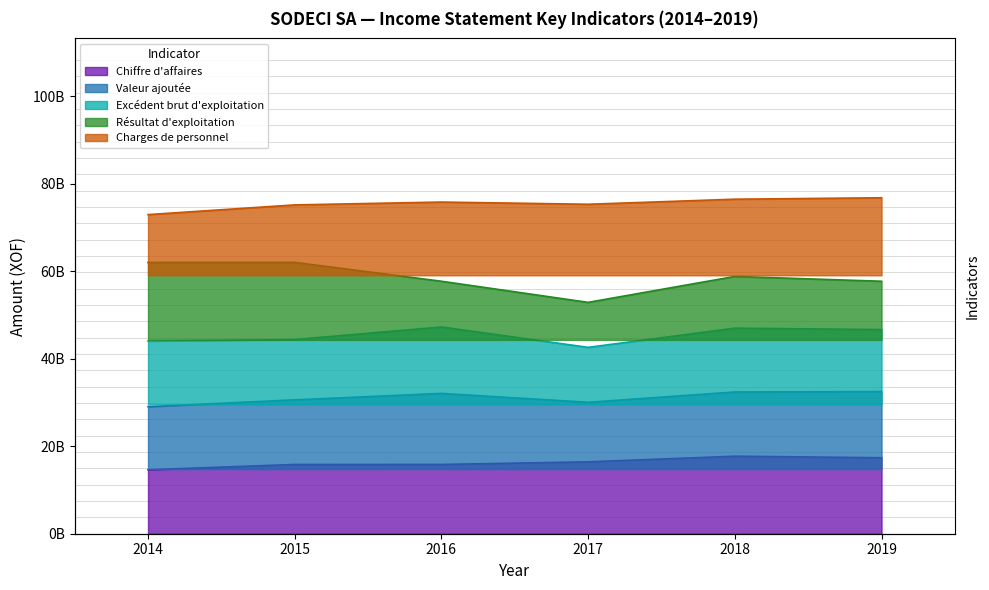

Reading right to left, extract all data points from this chart.

Chiffre d'affaires: 2019=17366025095.1	2018=17717886560.0	2017=16428516282.0	2016=15836865317.6	2015=15827148643.0	2014=14621359471.6
Valeur ajoutée: 2019=32482792026.6	2018=32394081913.1	2017=30034734743.8	2016=32069587116.2	2015=30596416469.3	2014=29038880924.2
Excédent brut d'exploitation: 2019=46649657132.5	2018=46983078183.3	2017=42591999795.0	2016=47247697493.3	2015=44377607923.7	2014=44026679984.5
Résultat d'exploitation: 2019=57700923954.9	2018=58797615030.6	2017=52873853697.7	2016=57700024070.8	2015=62012602959.9	2014=61998291698.9
Charges de personnel: 2019=76777508426.6	2018=76450211932.8	2017=75292723913.7	2016=75796608889.9	2015=75146914915.4	2014=72932464825.4